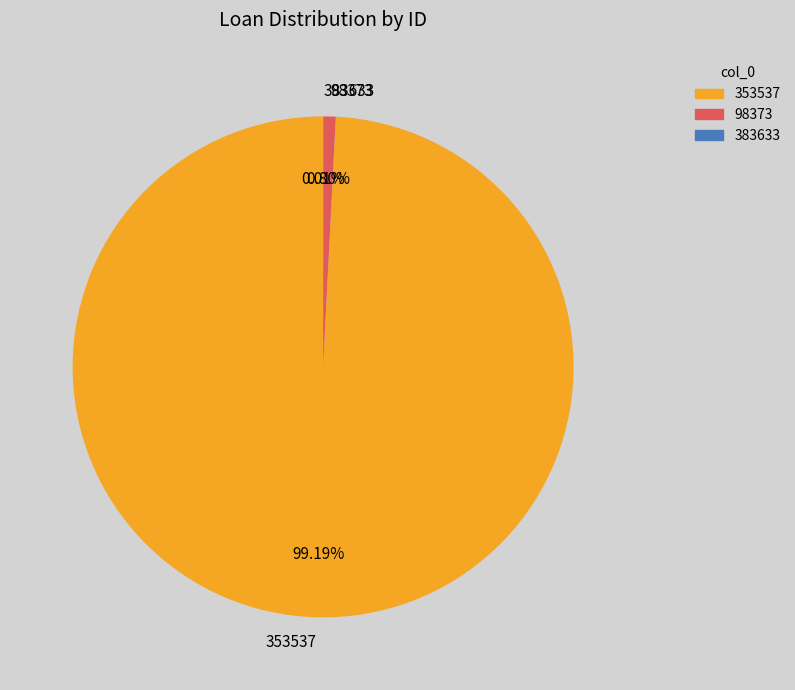

What is the largest slice in the pie chart?

353537